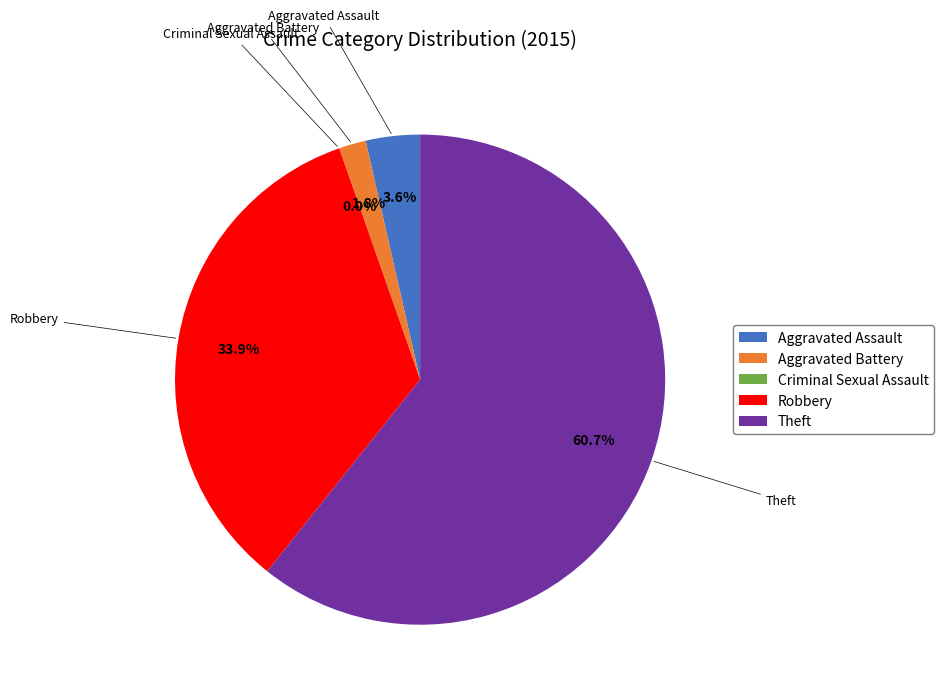

Between Aggravated Battery and Robbery, which is larger?

Robbery